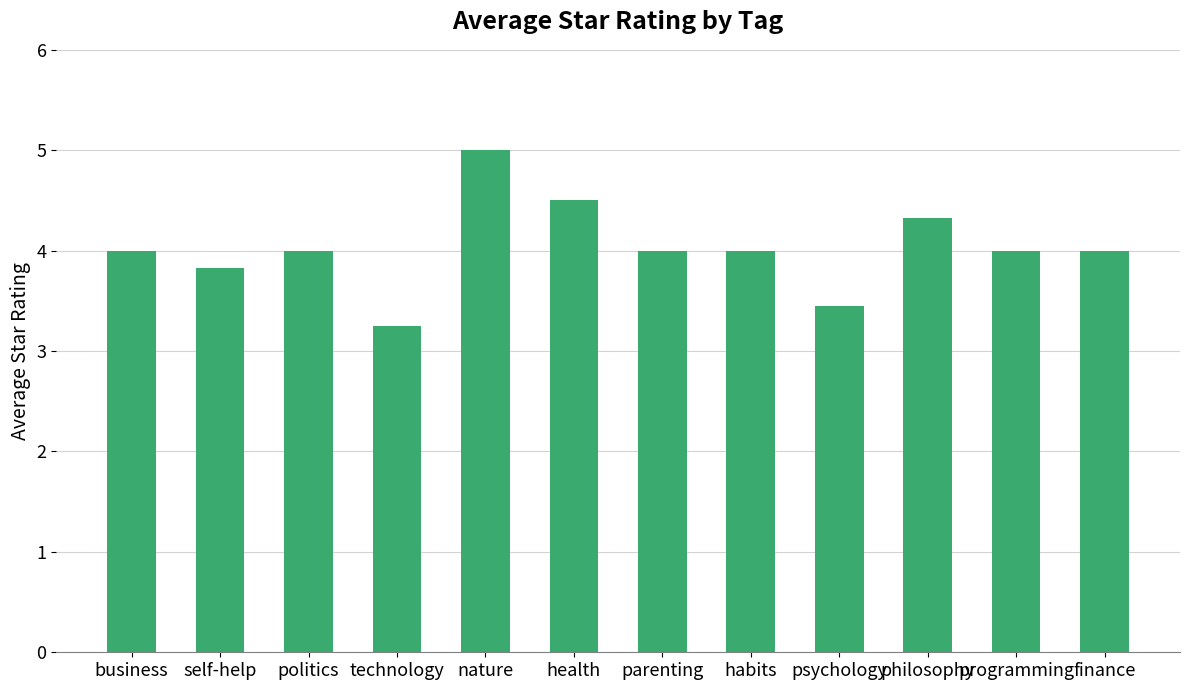

The value at self-help is 5.7. True or false?

False